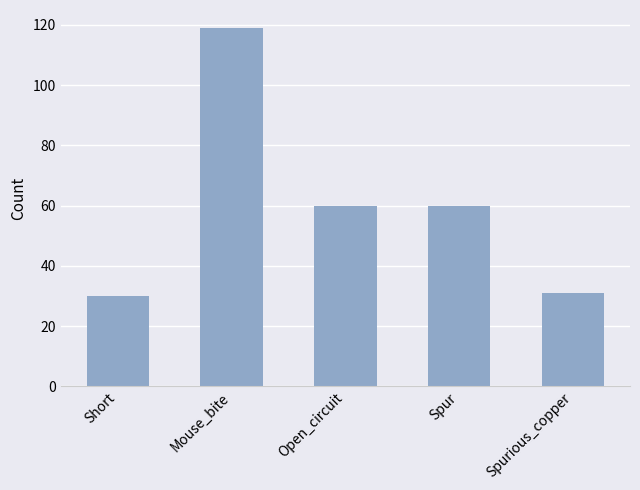

How many distinct data groups are displayed?

1